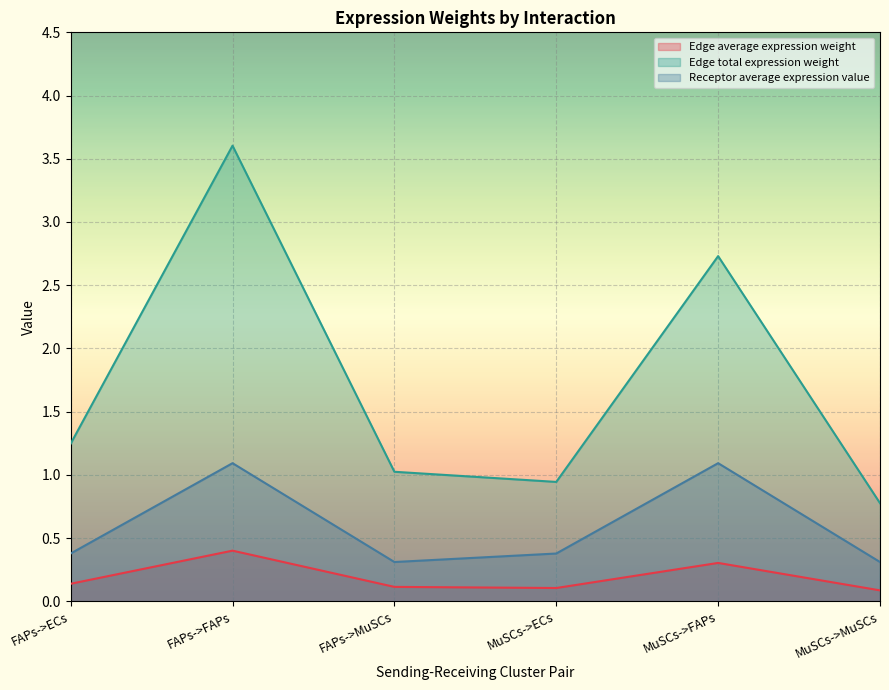

What is the total value across all series at MuSCs->FAPs?

4.1